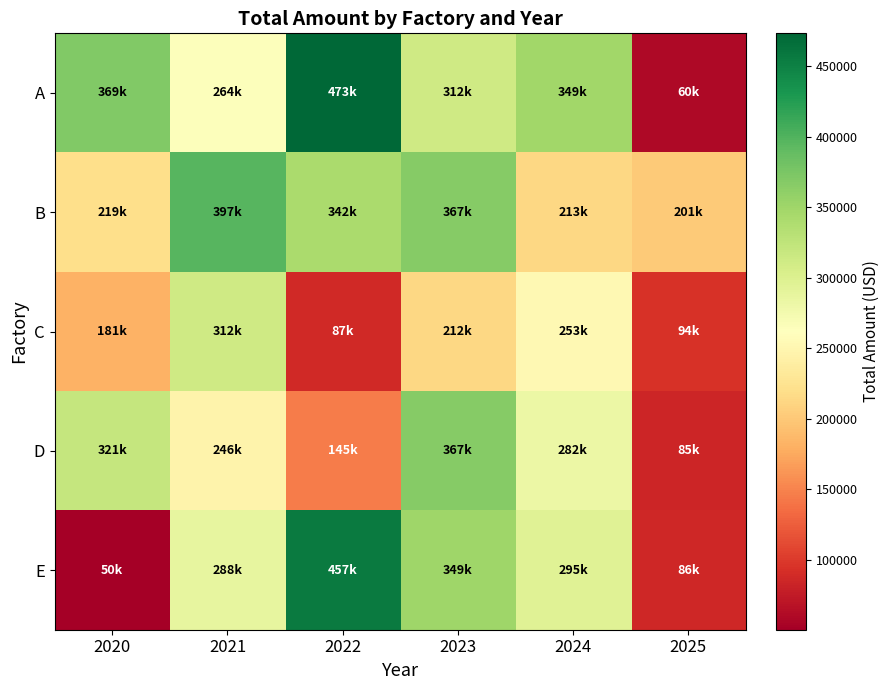

Reading right to left, what are all the values shown in this chart?

A: 2025=59817.7	2024=349286.5	2023=312191.1	2022=473364.9	2021=264027.3	2020=369442.0
B: 2025=200710.9	2024=212759.2	2023=367474.4	2022=341967.8	2021=396800.1	2020=219463.4
C: 2025=94455.9	2024=252847.2	2023=212314.6	2022=86653.8	2021=312319.4	2020=181207.2
D: 2025=84654.4	2024=282077.9	2023=367107.2	2022=144597.3	2021=245780.6	2020=321117.0
E: 2025=86167.2	2024=295077.1	2023=349447.6	2022=456577.7	2021=288033.3	2020=50246.8